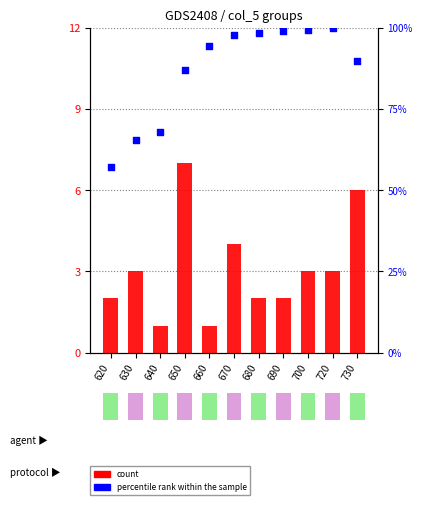

Which series reaches the minimum Y coordinate?

count